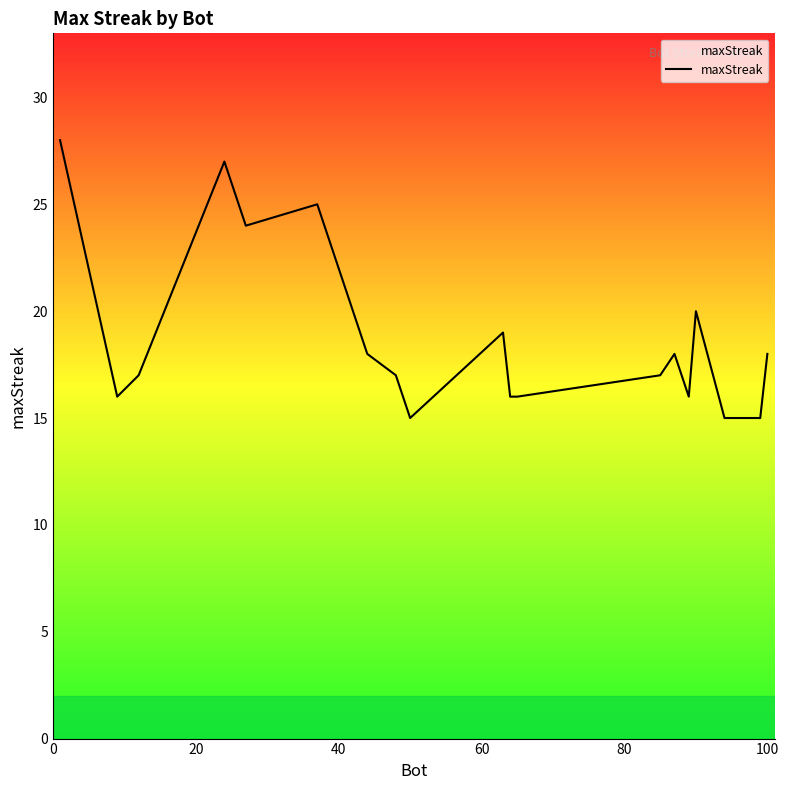

What is the minimum value shown in the chart?

15